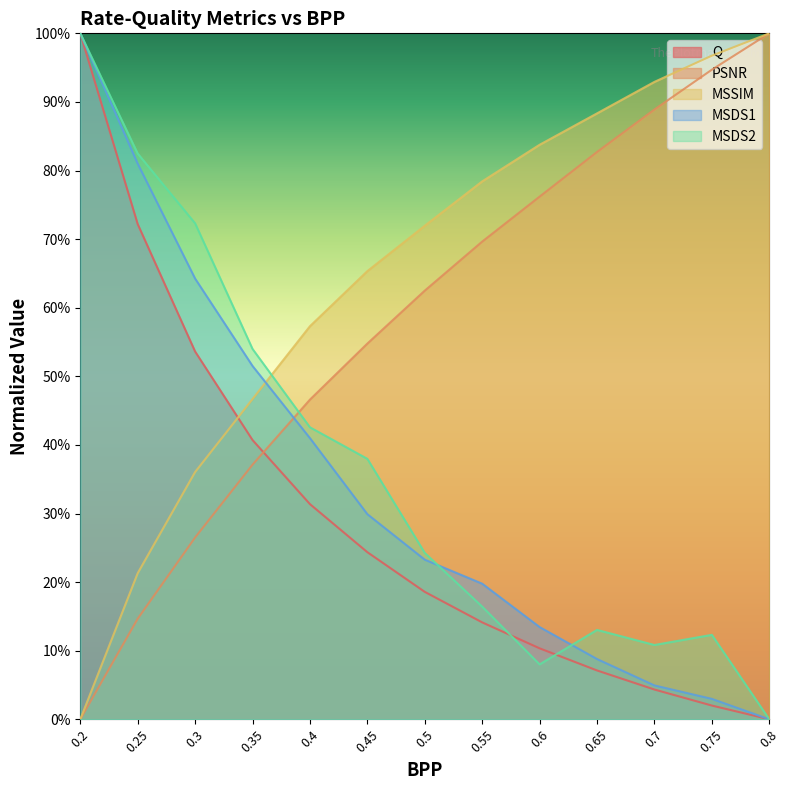

How many data points in Q are above 0?

12